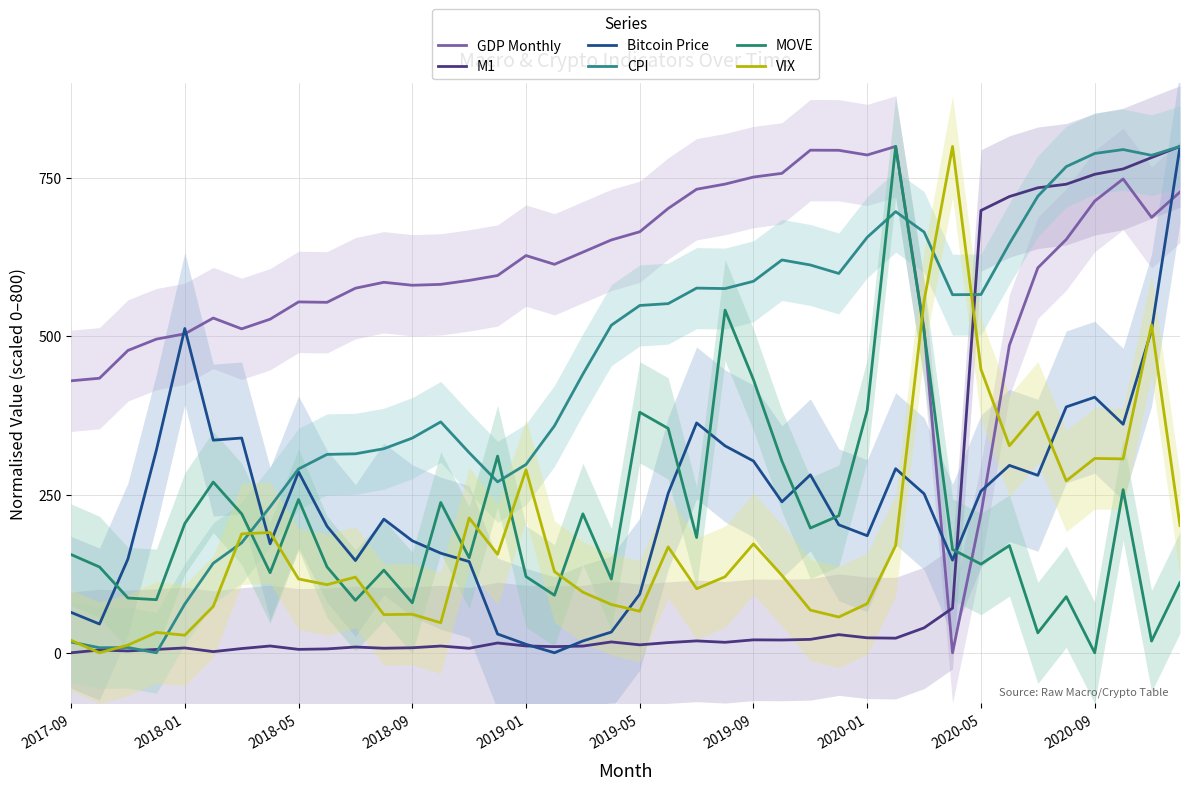

What is the value of the M1 point at the 30th from the left?

23.1